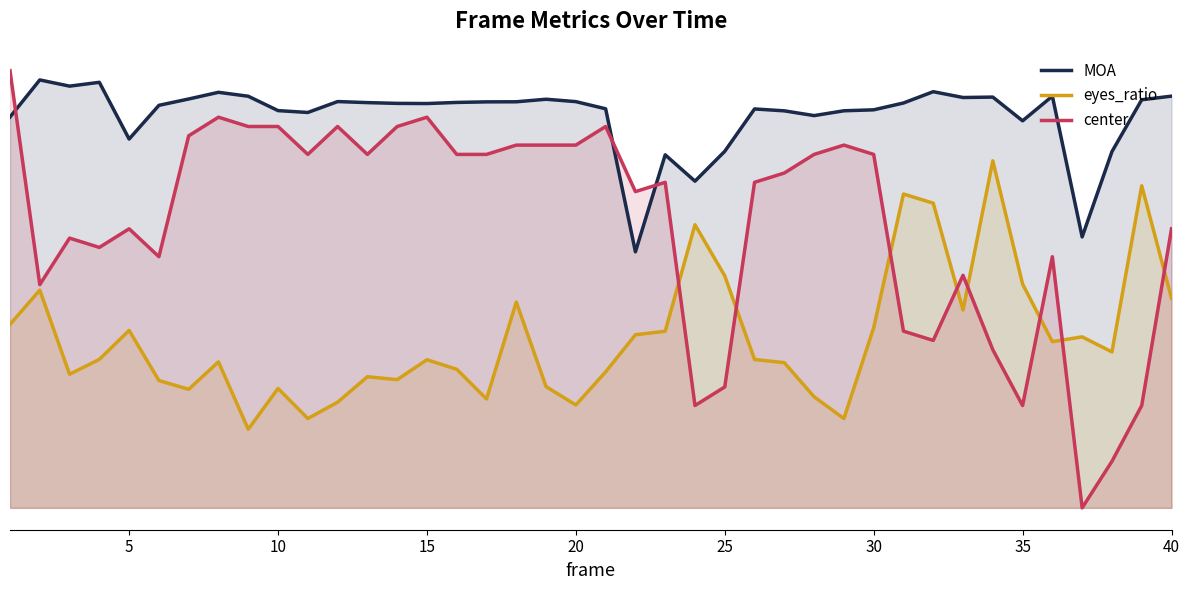

After their last crossing, which series has the higher values: MOA or center?

MOA